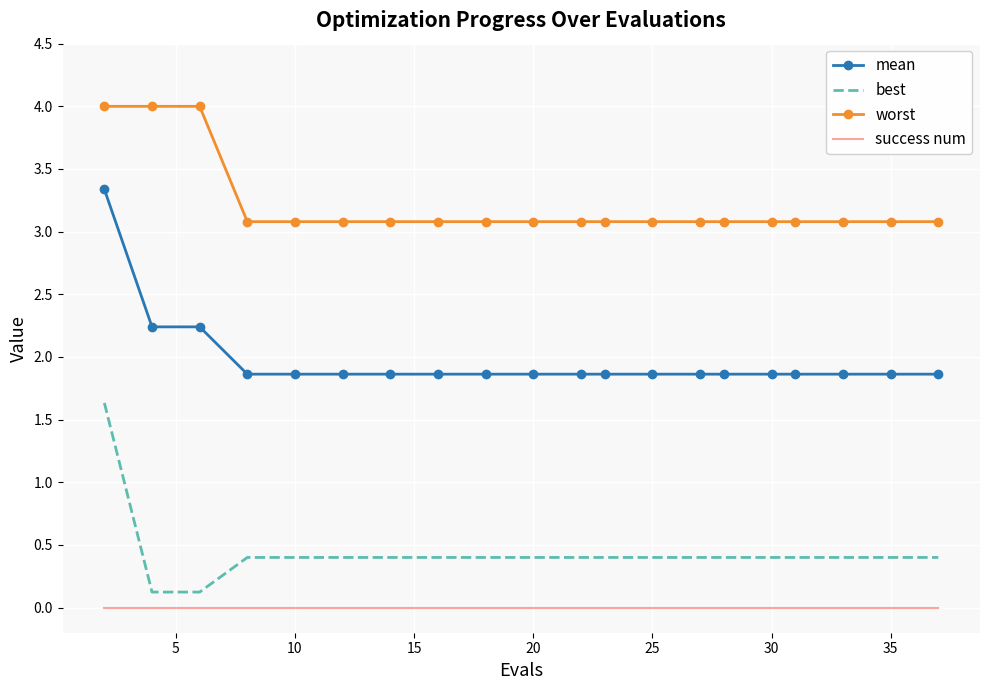

True or false: mean and worst intersect in this chart.

False